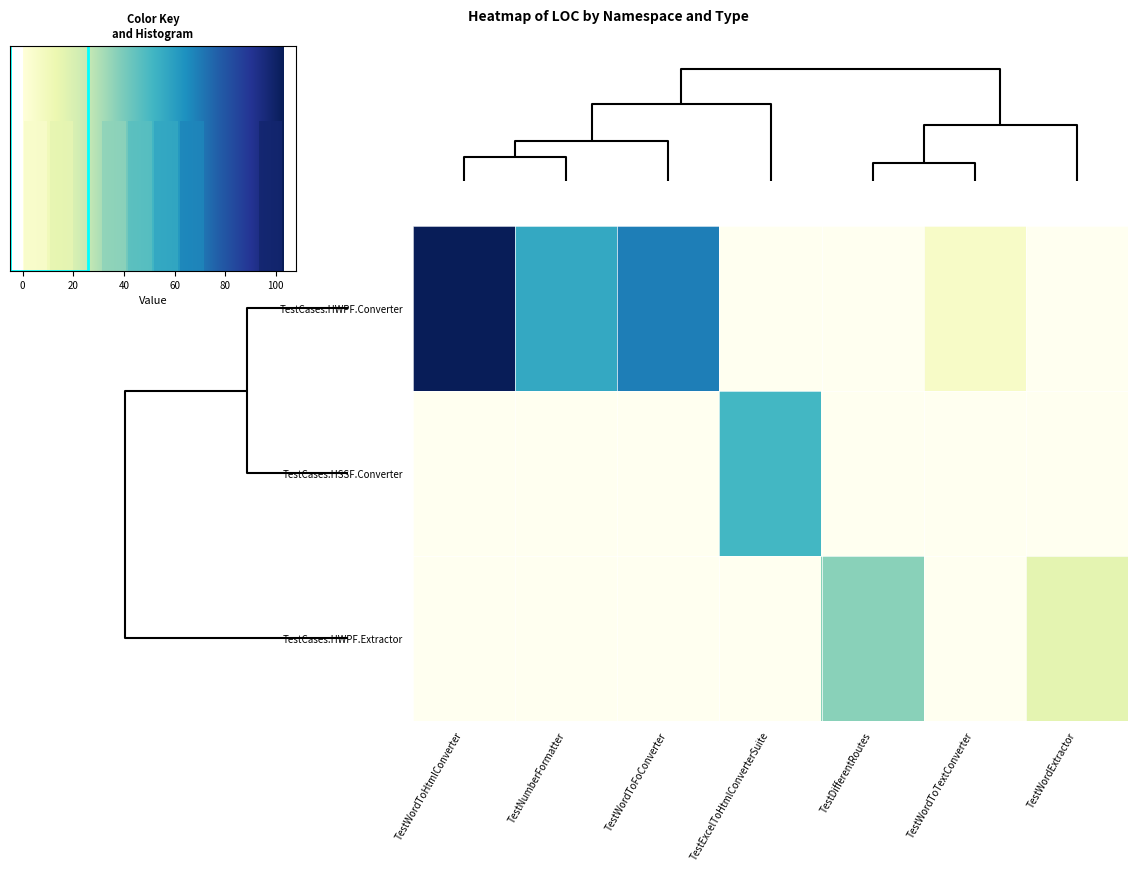

Rank the series at TestWordToHtmlConverter from highest to lowest value.

TestCases.HWPF.Converter, TestCases.HSSF.Converter, TestCases.HWPF.Extractor